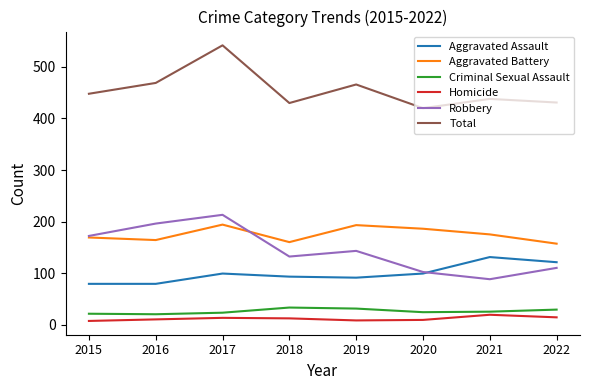

What is the average value of the Aggravated Assault series?

99